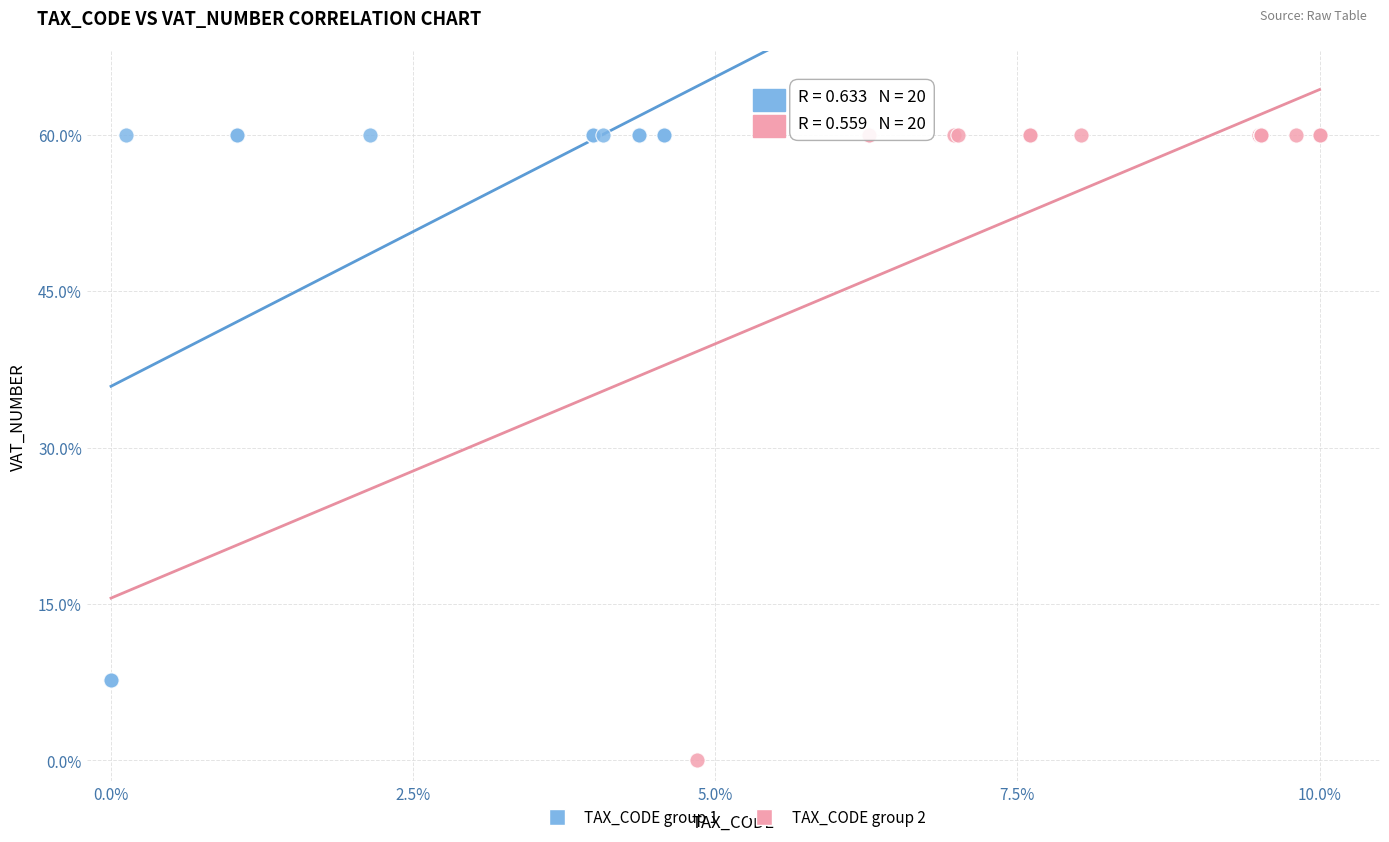

Which series has the widest spread of Y values?

TAX_CODE group 2